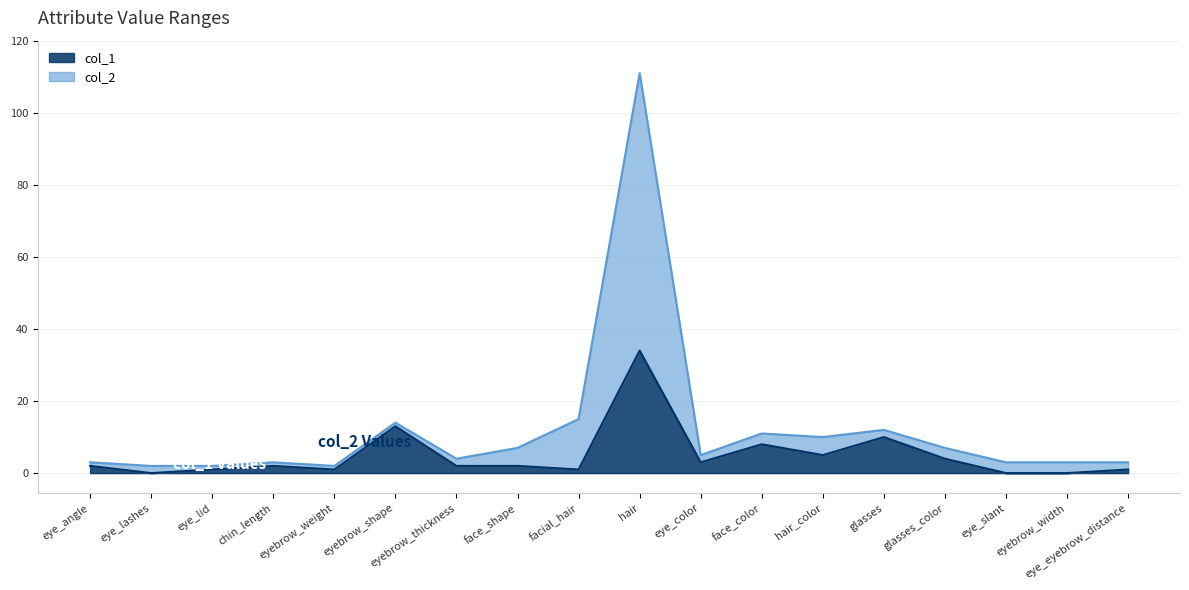

What is the value of the col_1 point at the 13th from the left?

5